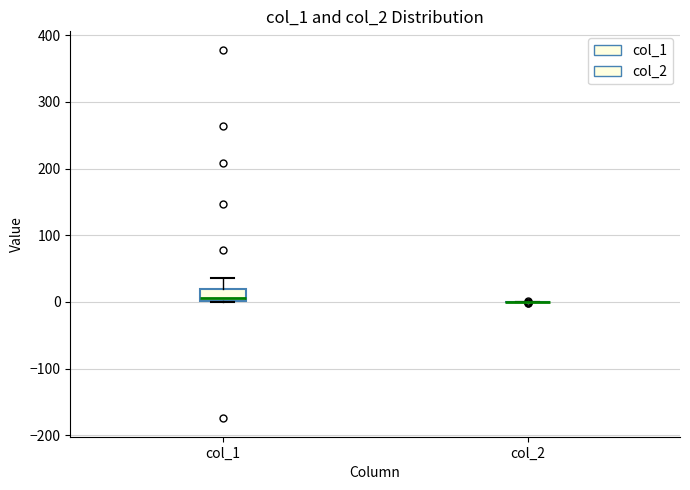

Reading left to right, transcribe this box plot: for each box, give where its median line is, the range the box spans, and where its two whiskers end, as read against the y-axis. The values are not printed on the chart, so give them approximately, as read against the axis.

col_1: median 10, box 0 to 20, whiskers 0 to 40
col_2: box collapsed to a line at 0, whiskers 0 to 0